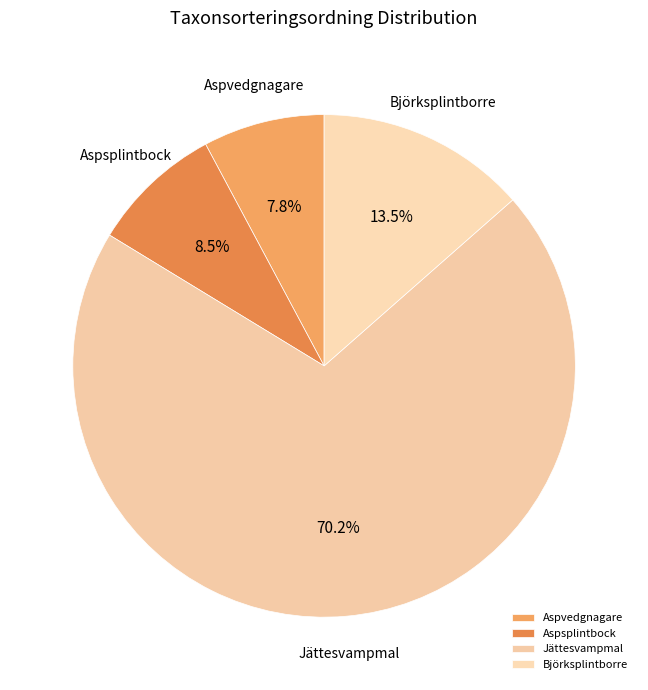

To the nearest percent, what is the average slice percentage?

25%